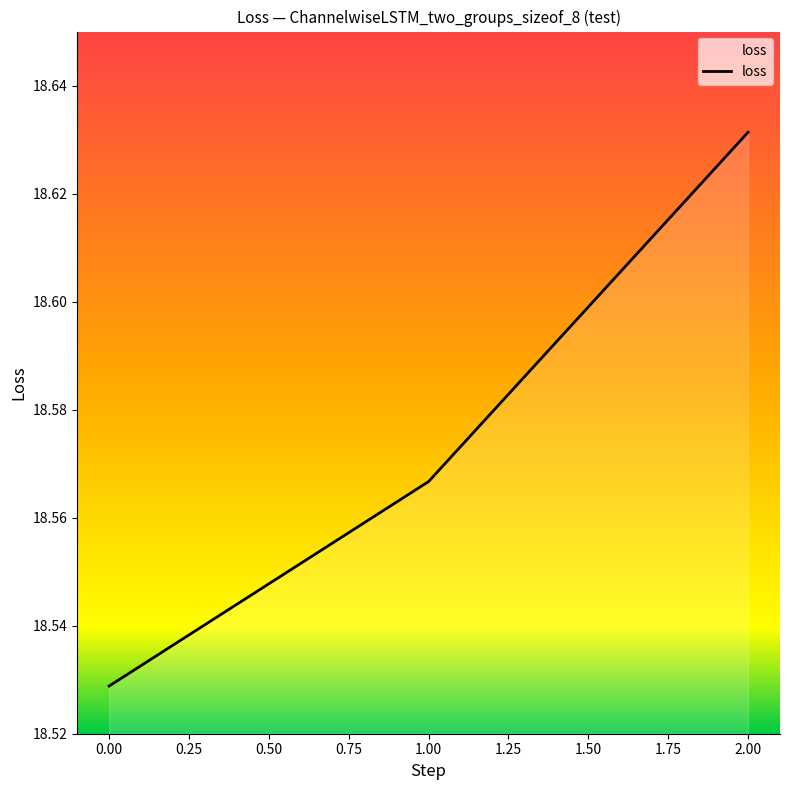

Does the chart display data point markers on the line(s)?

No